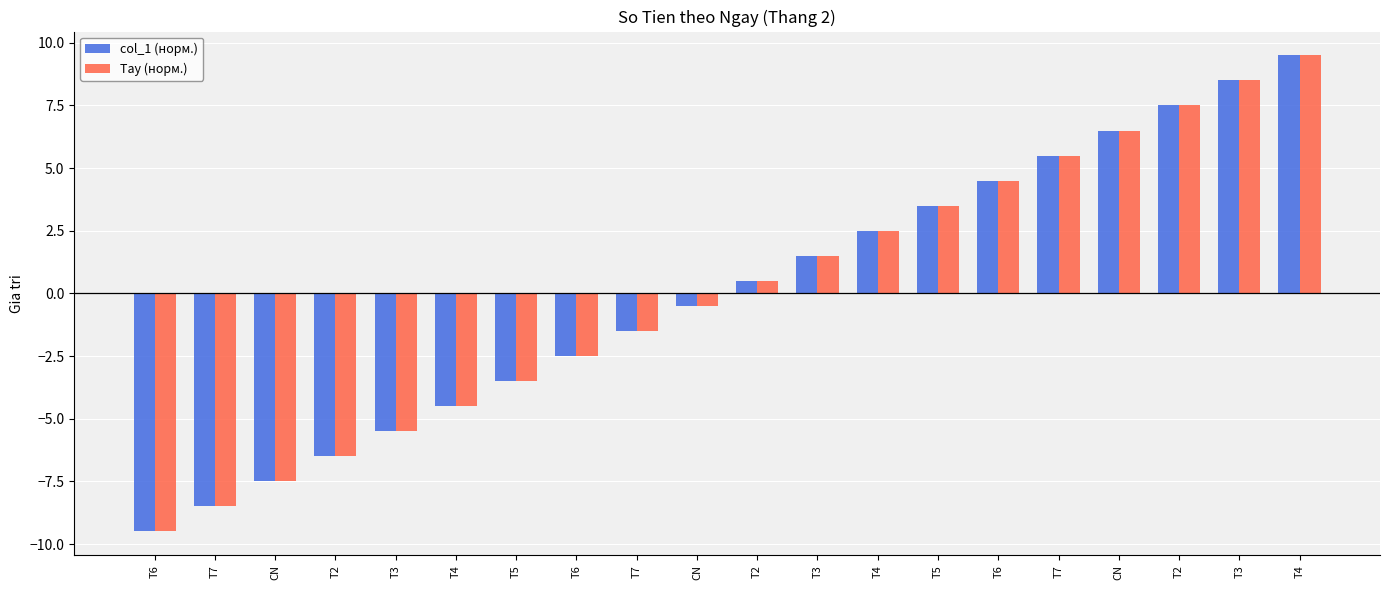

Reading left to right, transcribe all the data shown in this chart.

col_1 (норм.): T6=-9.5	T7=-8.5	CN=-7.5	T2=-6.5	T3=-5.5	T4=-4.5	T5=-3.5	T6=-2.5	T7=-1.5	CN=-0.5	T2=0.5	T3=1.5	T4=2.5	T5=3.5	T6=4.5	T7=5.5	CN=6.5	T2=7.5	T3=8.5	T4=9.5
Tay (норм.): T6=-9.5	T7=-8.5	CN=-7.5	T2=-6.5	T3=-5.5	T4=-4.5	T5=-3.5	T6=-2.5	T7=-1.5	CN=-0.5	T2=0.5	T3=1.5	T4=2.5	T5=3.5	T6=4.5	T7=5.5	CN=6.5	T2=7.5	T3=8.5	T4=9.5